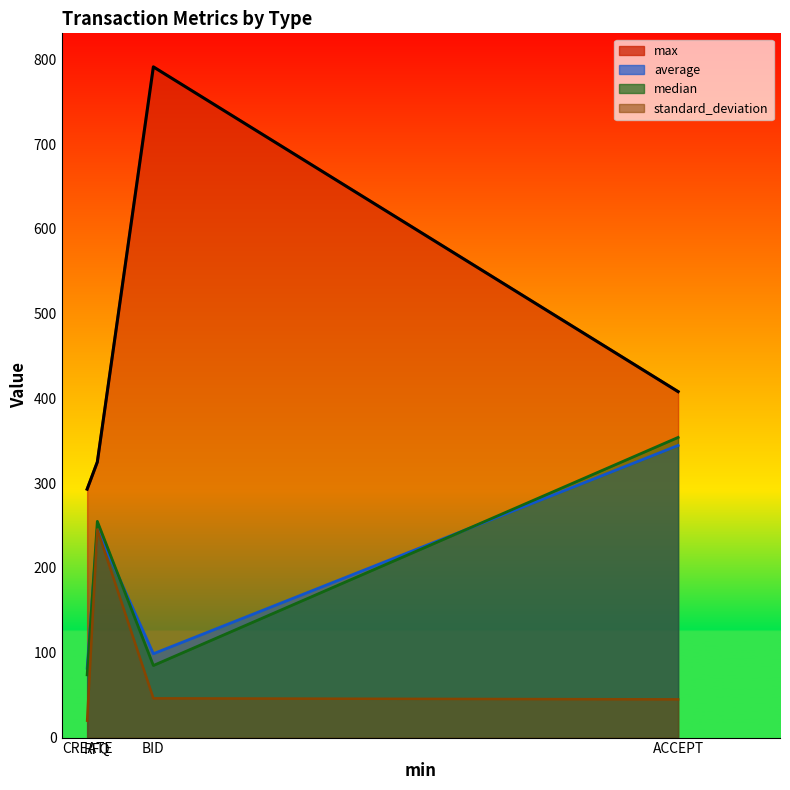

What is the difference between the max values at CREATE and ACCEPT?

115.0